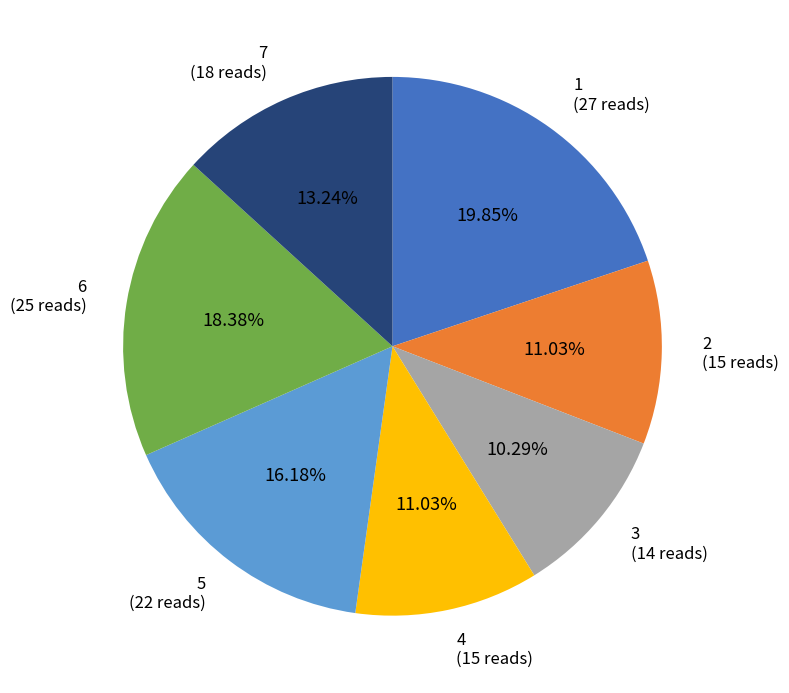

How many segments does this pie chart have?

7